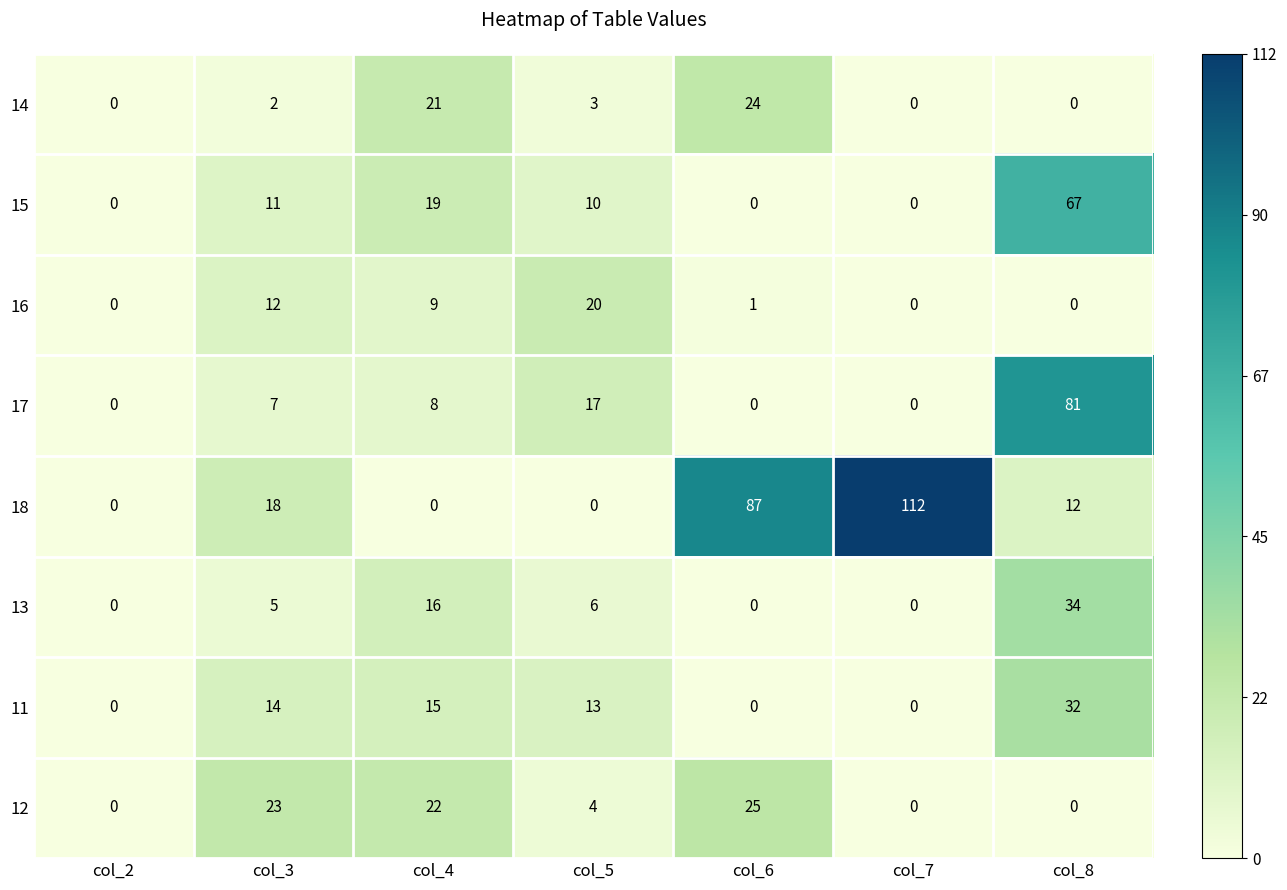

List the series in order of their peak value, highest first.

18, 17, 15, 13, 11, 12, 14, 16